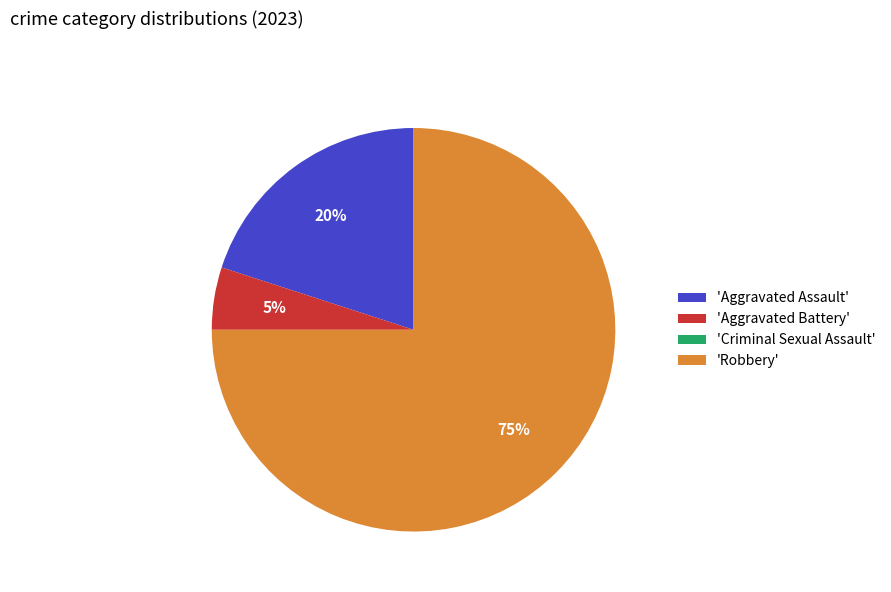

To the nearest percent, what portion does 'Robbery' represent?

75%